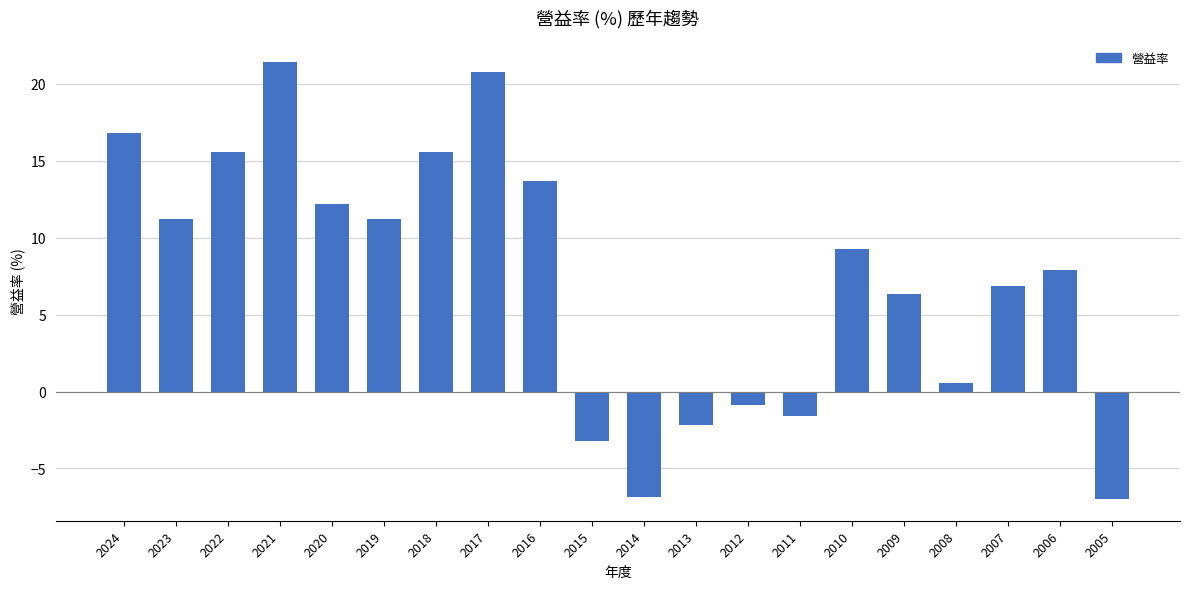

What is the ratio of the value at 2016 to the value at 2020?

1.1